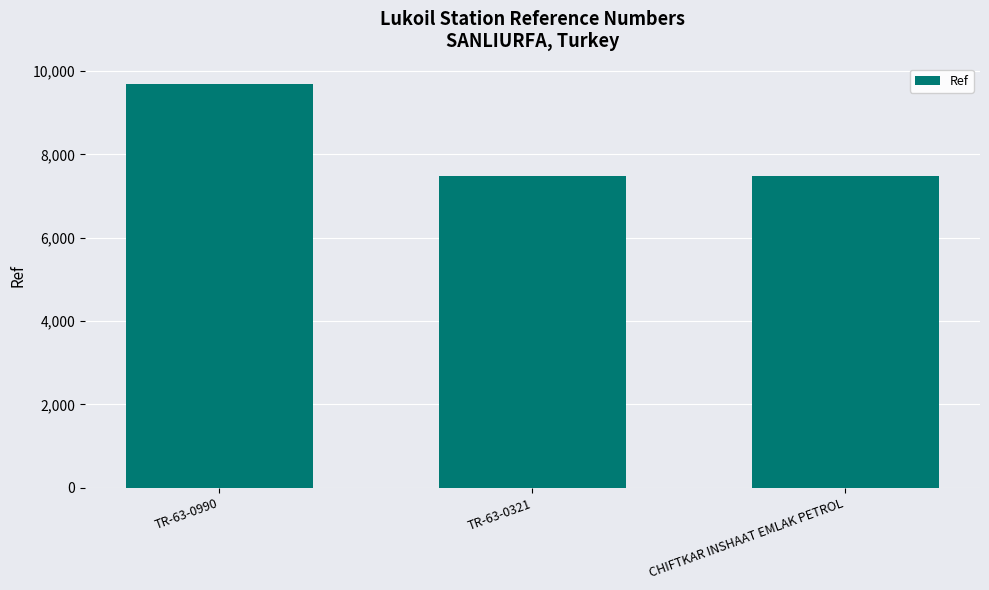

What is the label of the 3rd bar from the right?

TR-63-0990